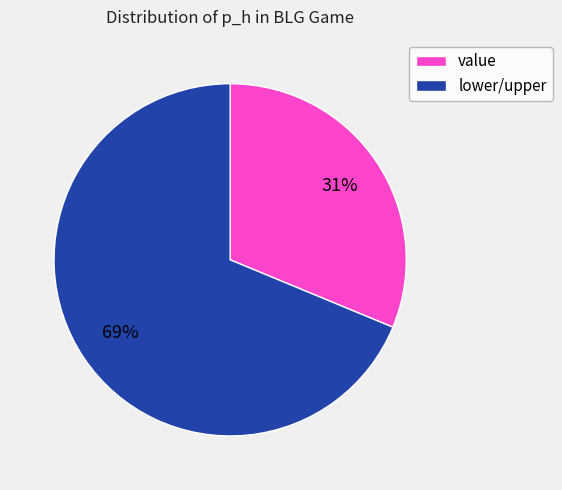

What percentage is the value slice, to the nearest percent?

31%